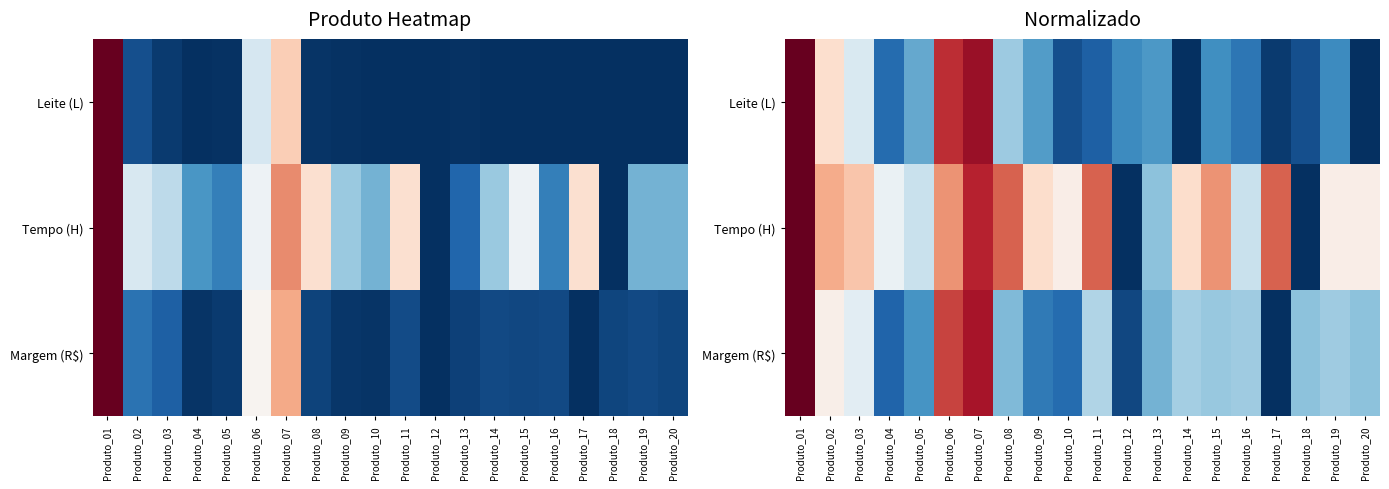

At which category is the sum across all series the highest?

Produto_01